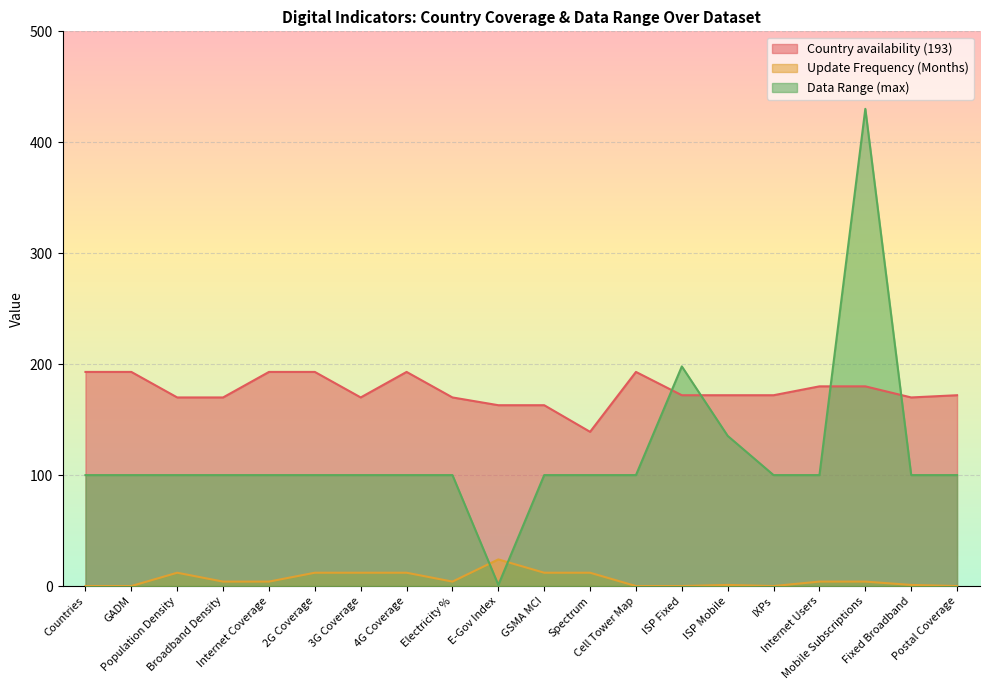

At which category does Country availability (193) reach its first local peak?

4G Coverage